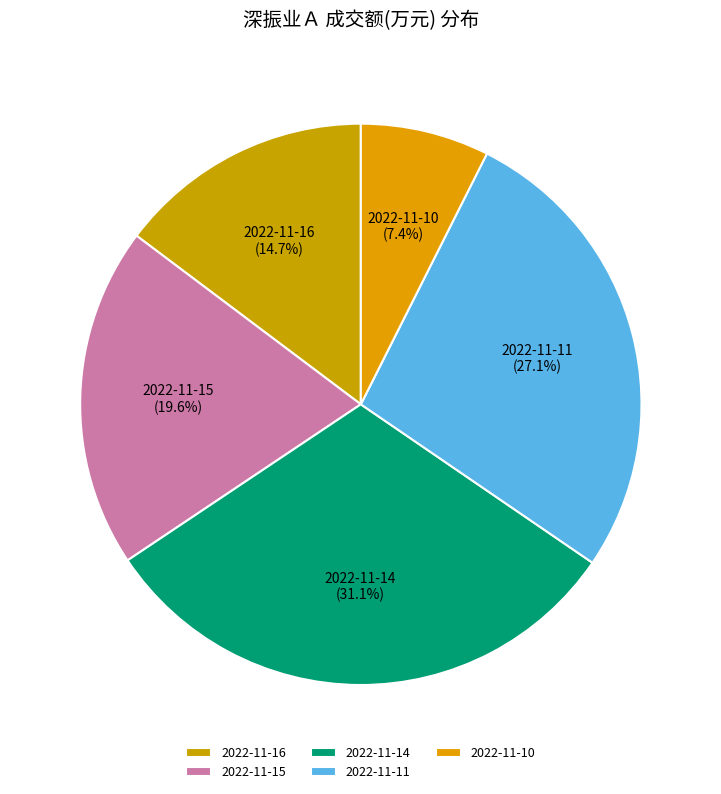

Does 2022-11-11 represent more than half of the total?

No